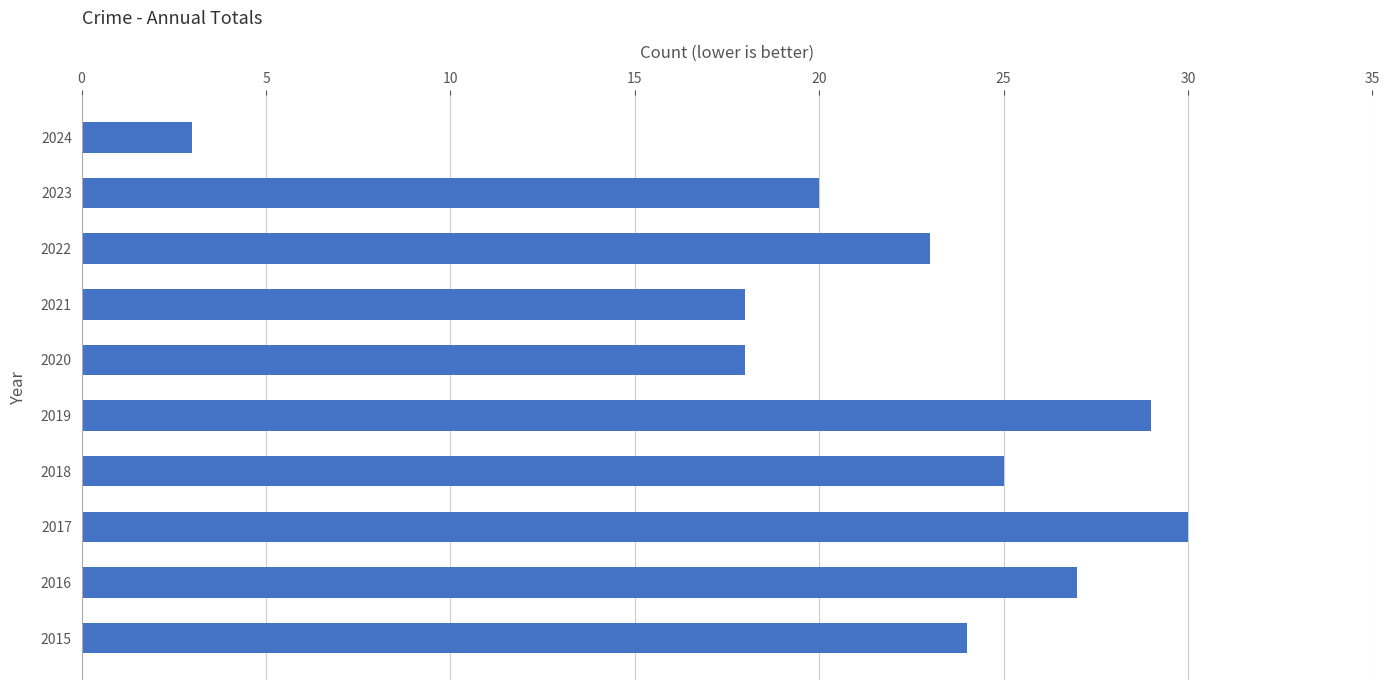

What is the greatest value displayed?

30